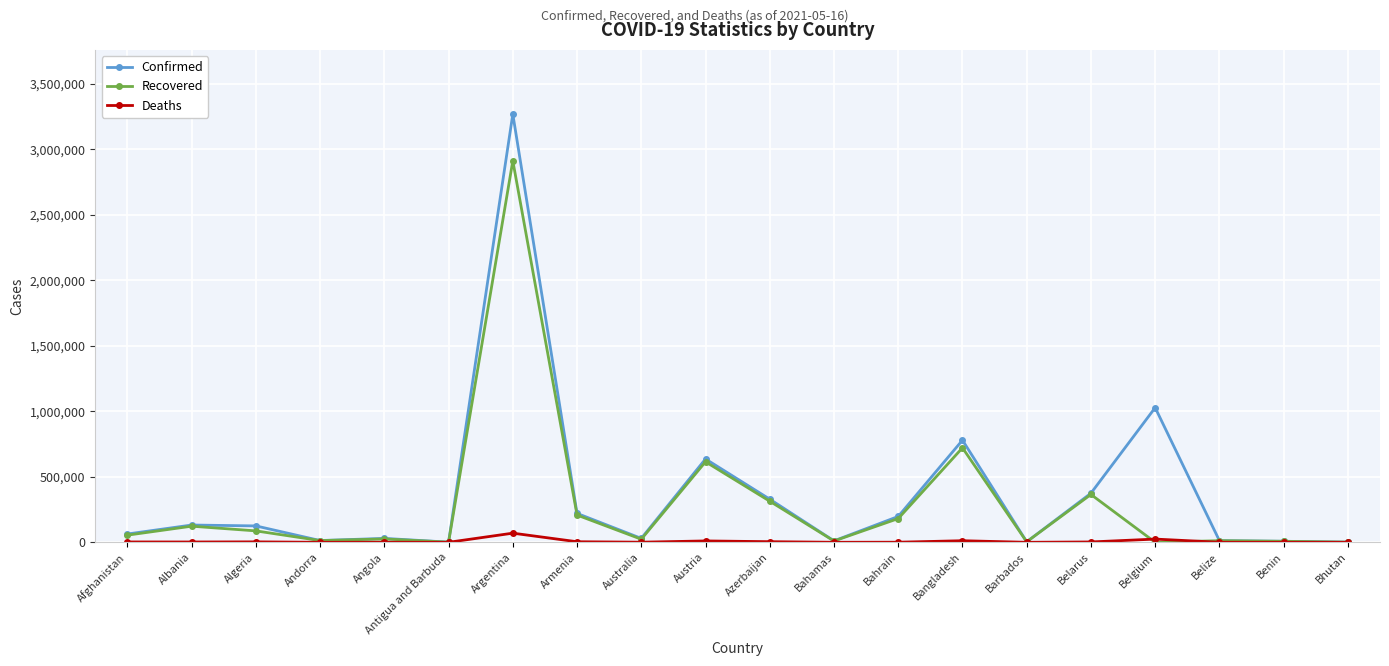

True or false: Deaths has more than 2 interior local peaks.

True